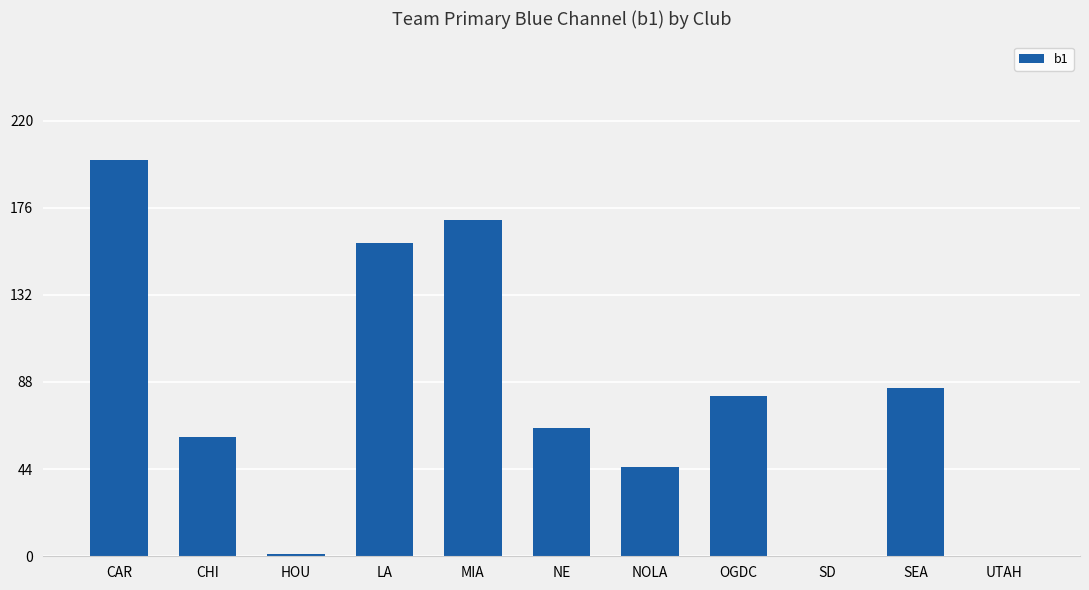

What is the sum of the values at MIA and CAR?

370